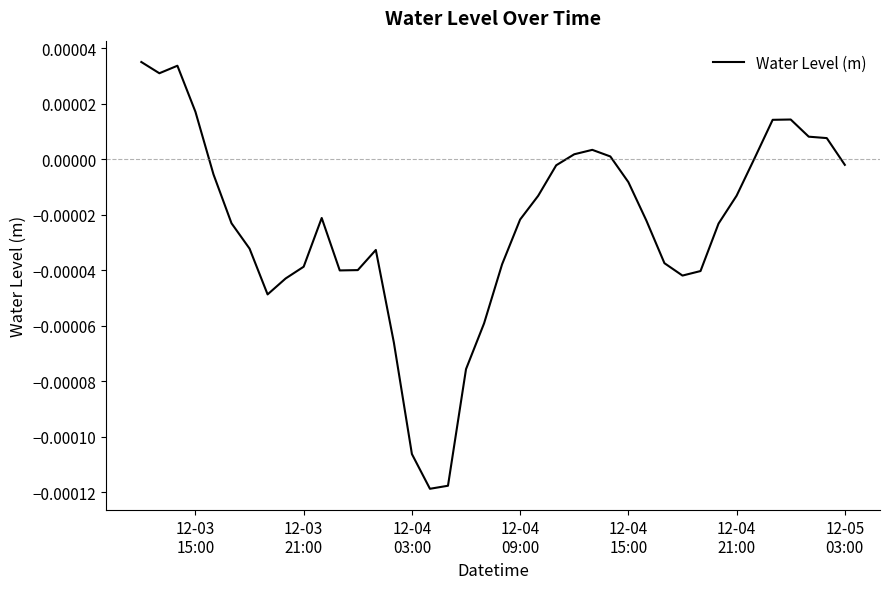

True or false: there are more than 2 points higher than both neighbors.

True